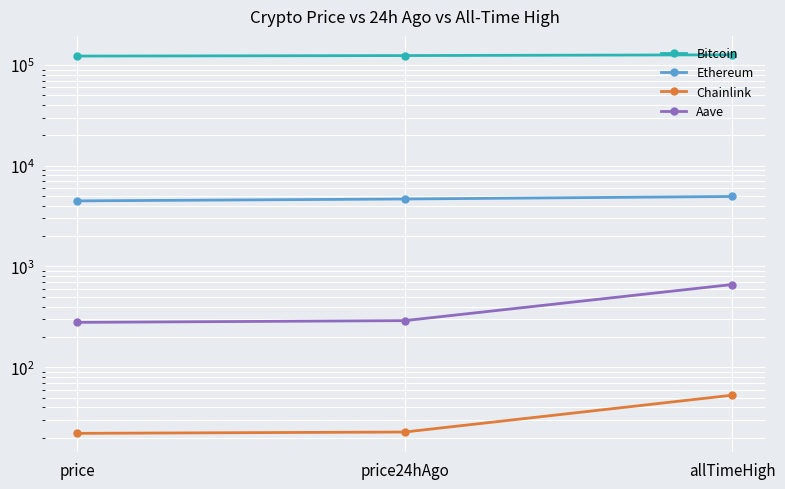

Is it true that Aave equals 661.7 at allTimeHigh?

True